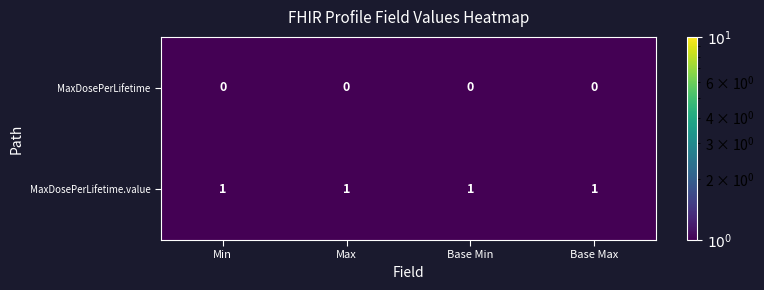

At how many categories does at least one series exceed 0?

4